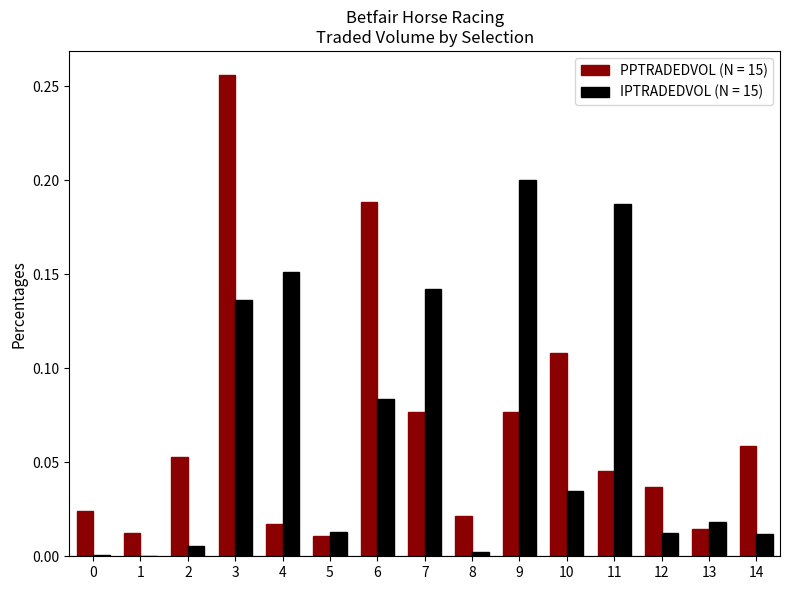

The value of IPTRADEDVOL (N = 15) at 9 is 0.2. True or false?

True